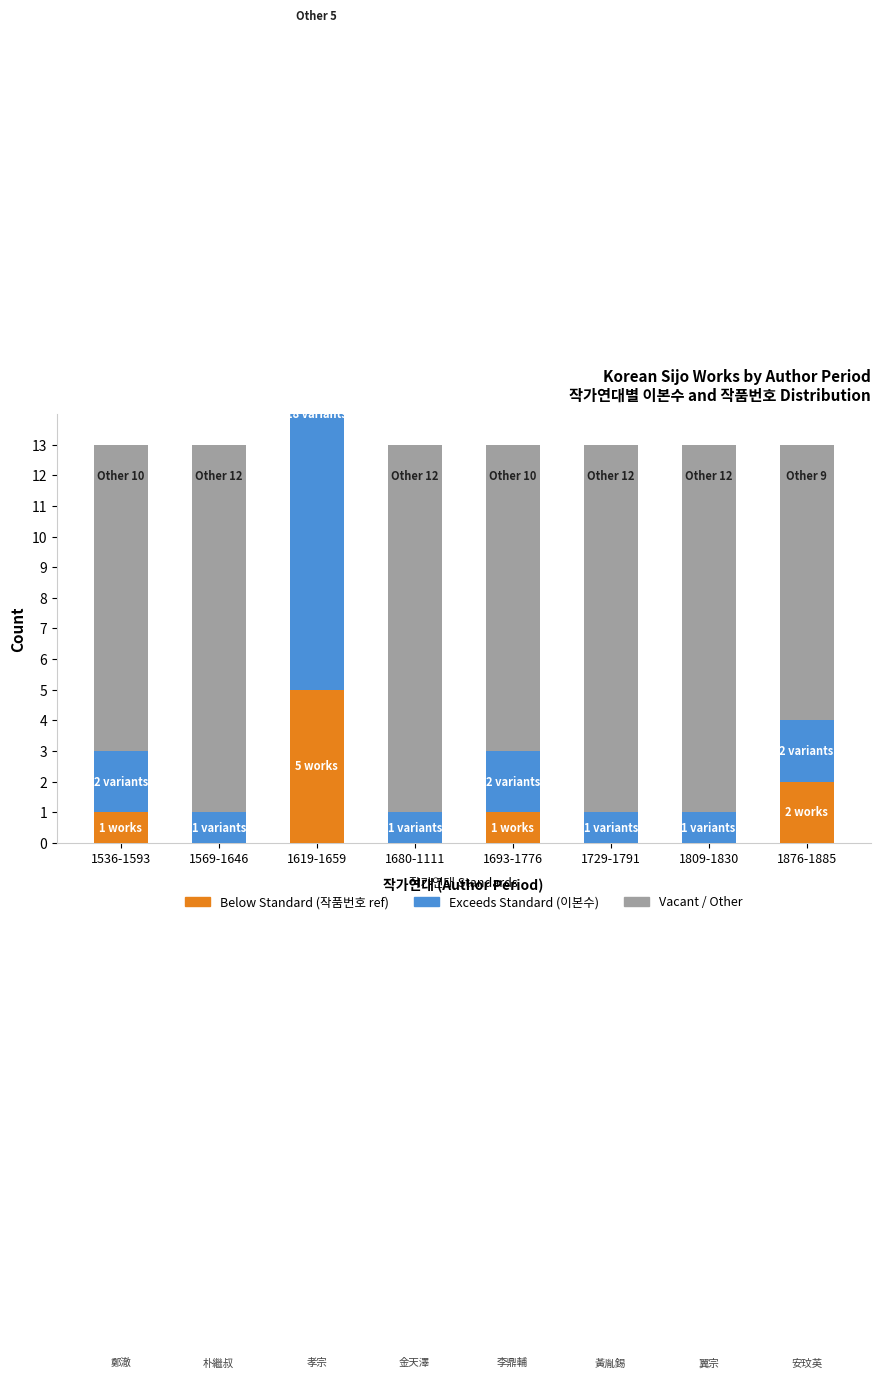

Reading left to right, extract all data points from this chart.

Below Standard (작품번호 ref): 1	0	5	0	1	0	0	2
Exceeds Standard (이본수): 2	1	18	1	2	1	1	2
Vacant / Other: 10	12	5	12	10	12	12	9